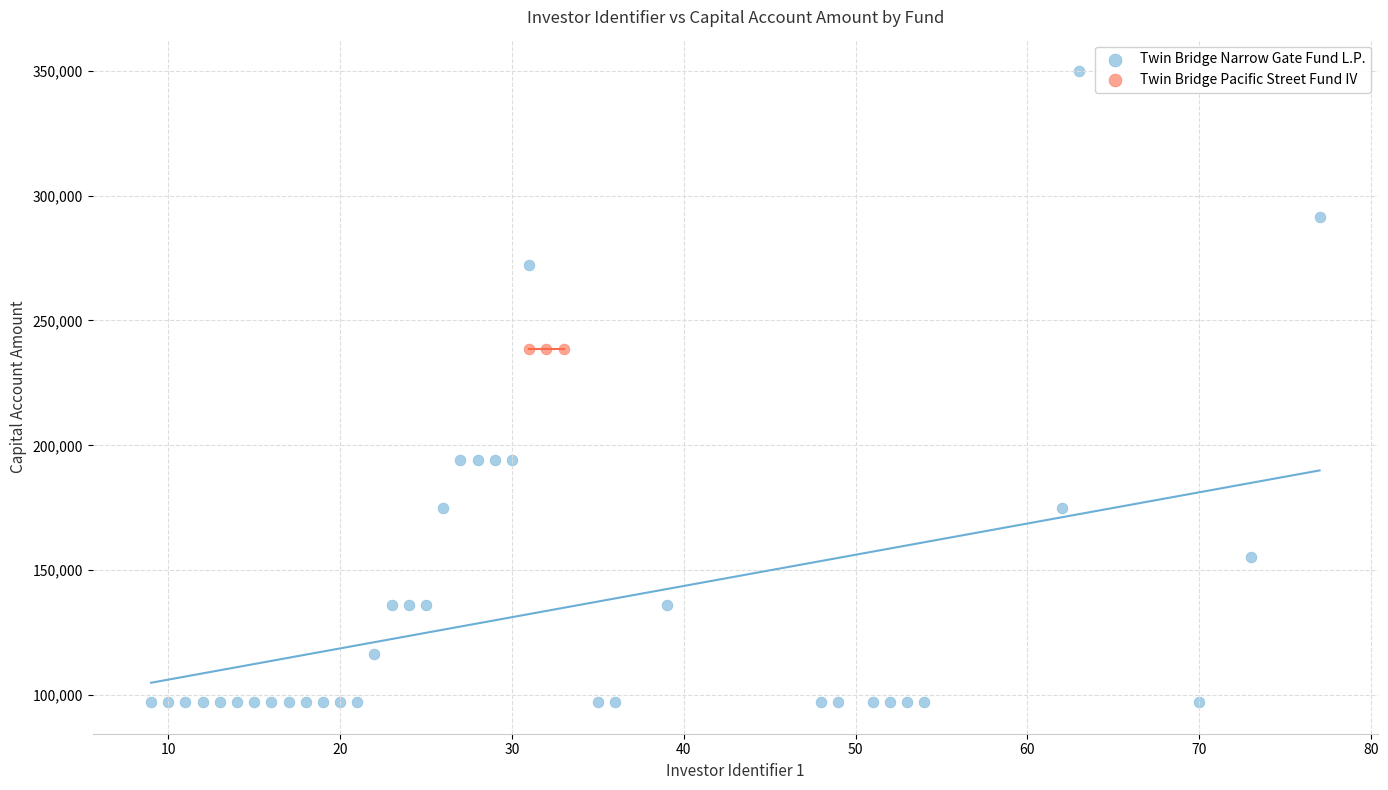

Which series reaches the maximum Y coordinate?

Twin Bridge Narrow Gate Fund L.P.